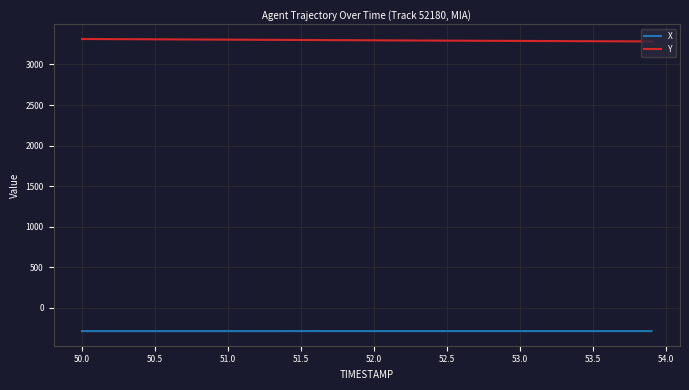

What are all the series names shown in the legend?

X, Y